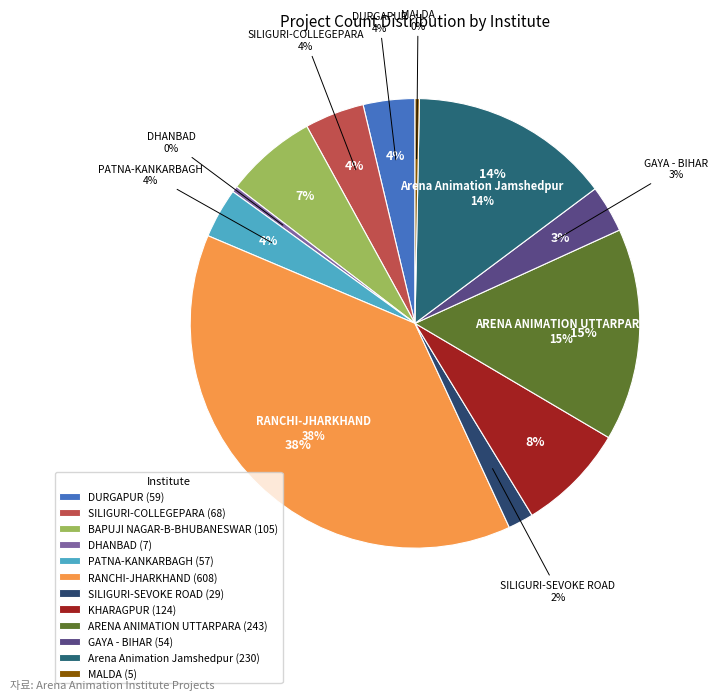

What percentage do GAYA - BIHAR and PATNA-KANKARBAGH together represent?

7.0%